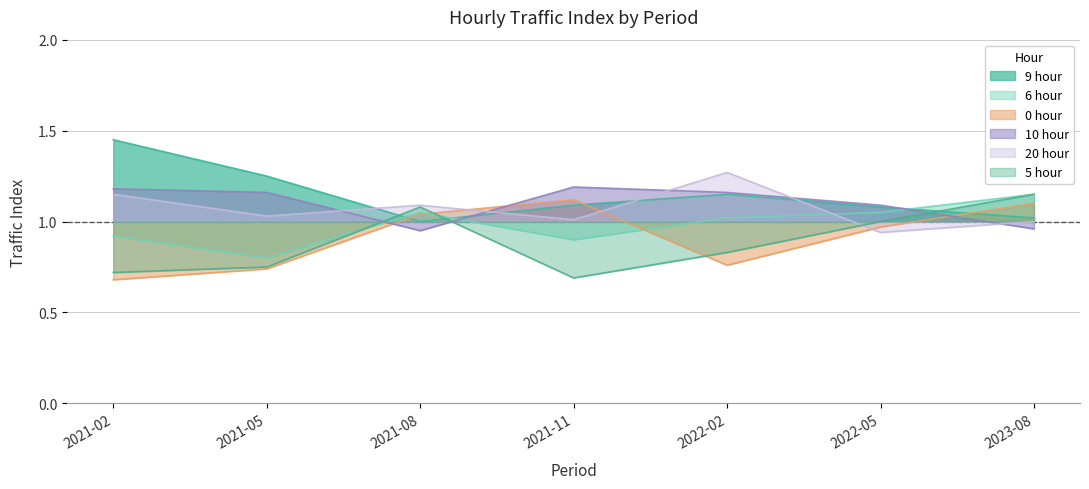

At which category does 6 hour reach its first local peak?

2021-08